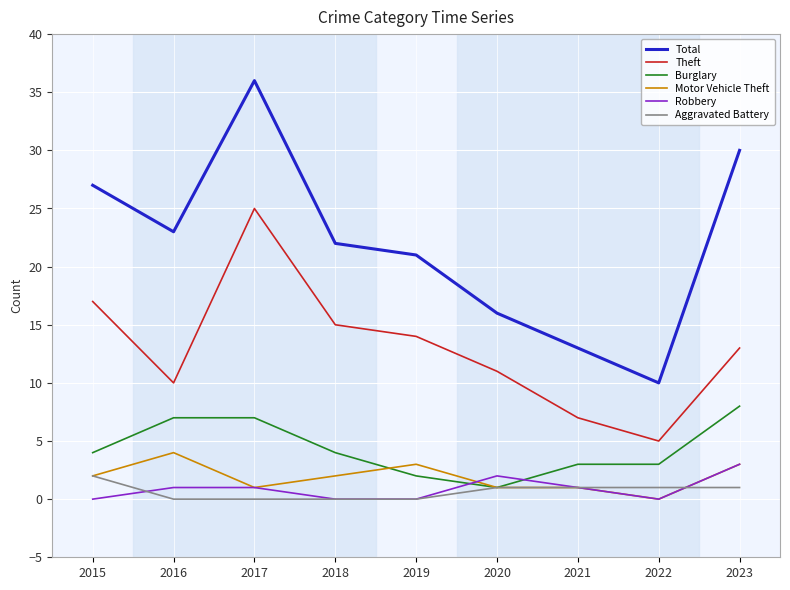

Reading left to right, list all the values displayed in this chart.

Total: 2015=27	2016=23	2017=36	2018=22	2019=21	2020=16	2021=13	2022=10	2023=30
Theft: 2015=17	2016=10	2017=25	2018=15	2019=14	2020=11	2021=7	2022=5	2023=13
Burglary: 2015=4	2016=7	2017=7	2018=4	2019=2	2020=1	2021=3	2022=3	2023=8
Motor Vehicle Theft: 2015=2	2016=4	2017=1	2018=2	2019=3	2020=1	2021=1	2022=0	2023=3
Robbery: 2015=0	2016=1	2017=1	2018=0	2019=0	2020=2	2021=1	2022=0	2023=3
Aggravated Battery: 2015=2	2016=0	2017=0	2018=0	2019=0	2020=1	2021=1	2022=1	2023=1